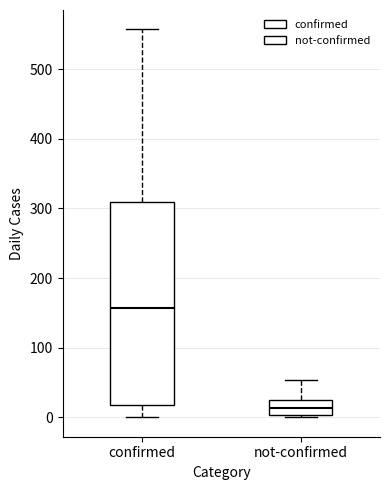

Which box has the highest median line?

confirmed